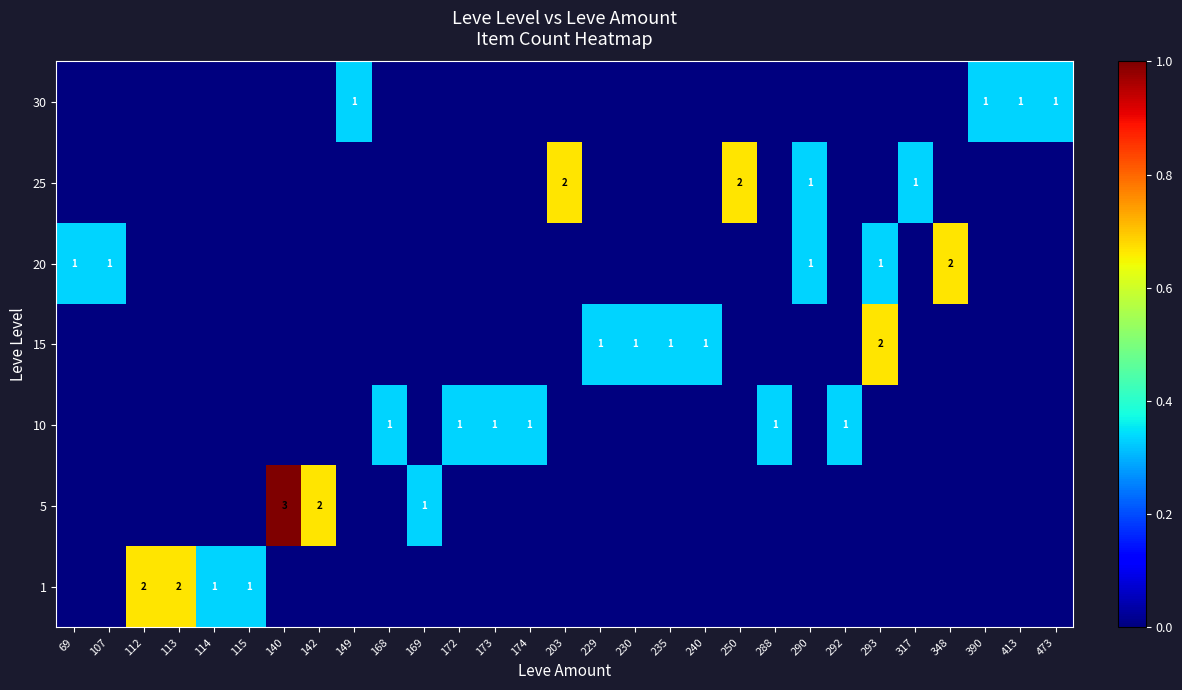

Is the value of 20 at 292 greater than the value of 1 at 107?

No